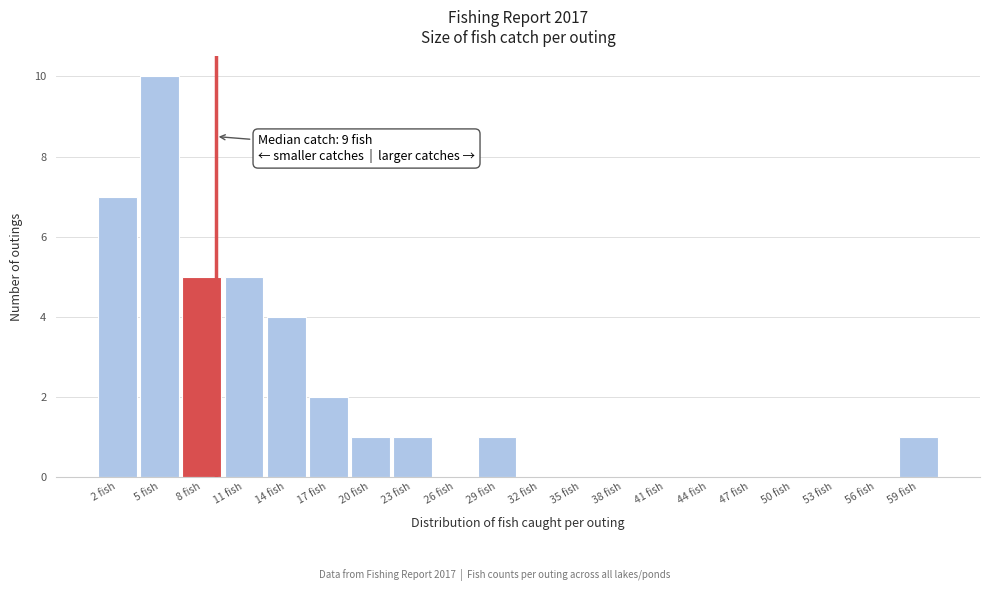

Which range on the x-axis has the tallest bar?

3.5 to 6.5